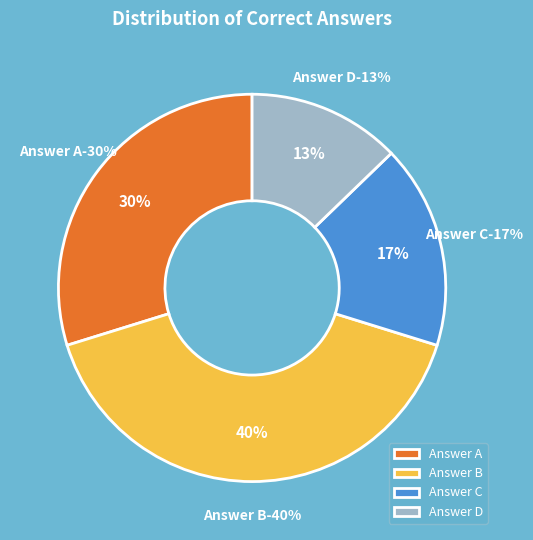

Do C and A together represent more than half of the pie?

No